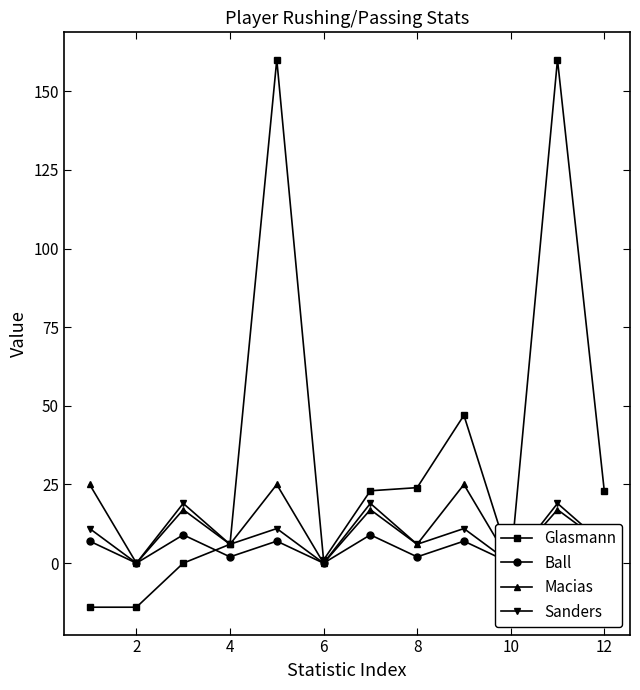

True or false: Sanders has more than 0 points higher than both neighbors.

True